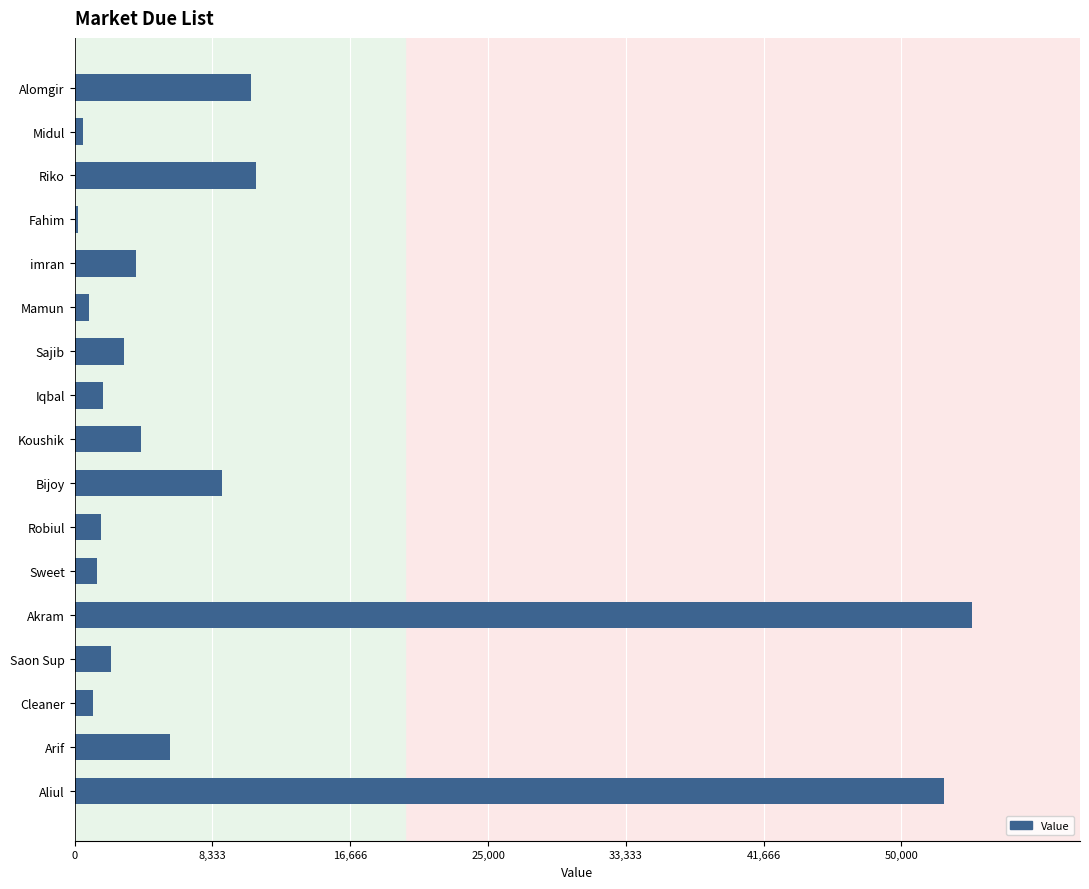

Approximately how many times larger is the value at Koushik compared to Iqbal?

2.3